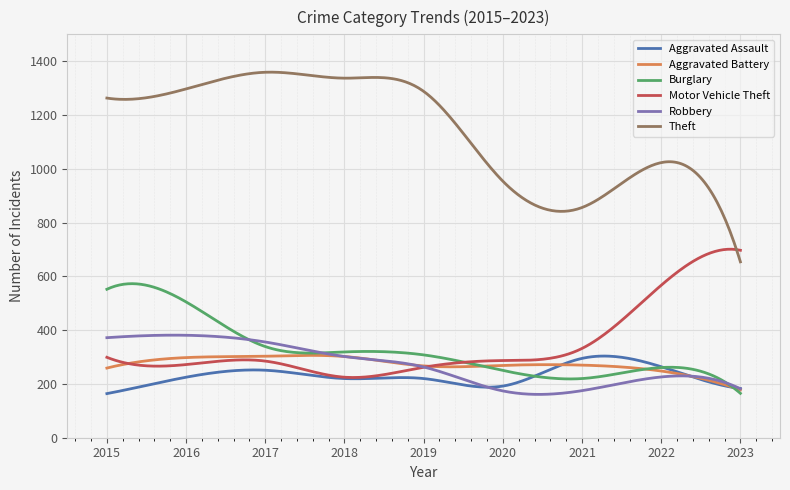

True or false: Aggravated Battery and Theft intersect in this chart.

False